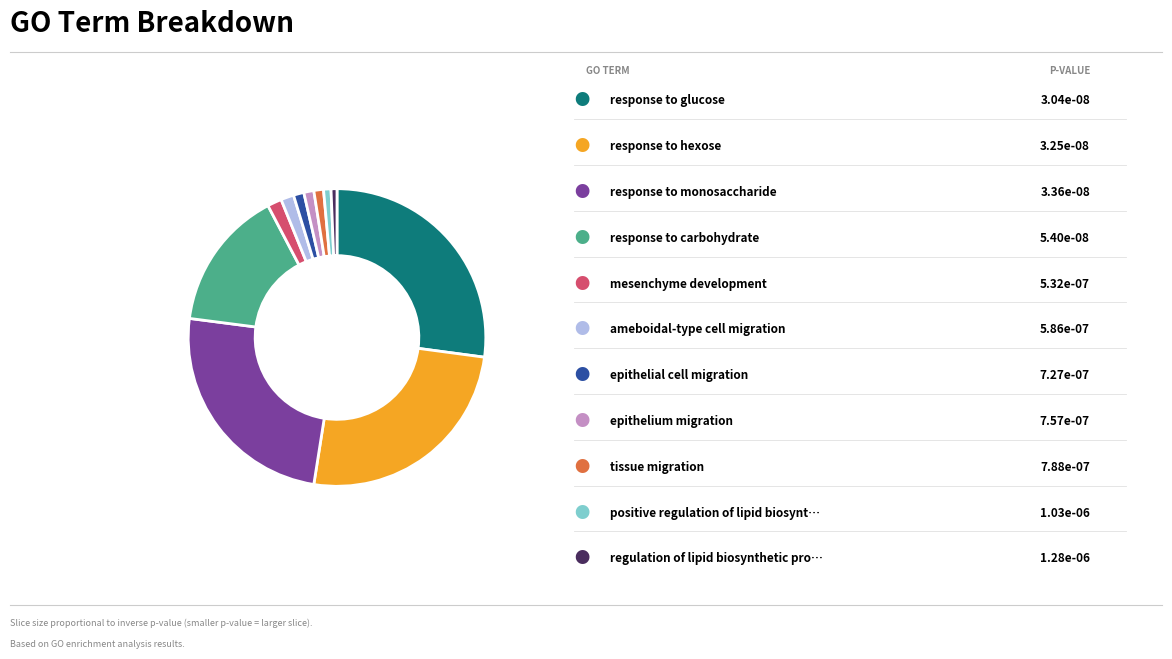

Does any single category account for the majority?

No